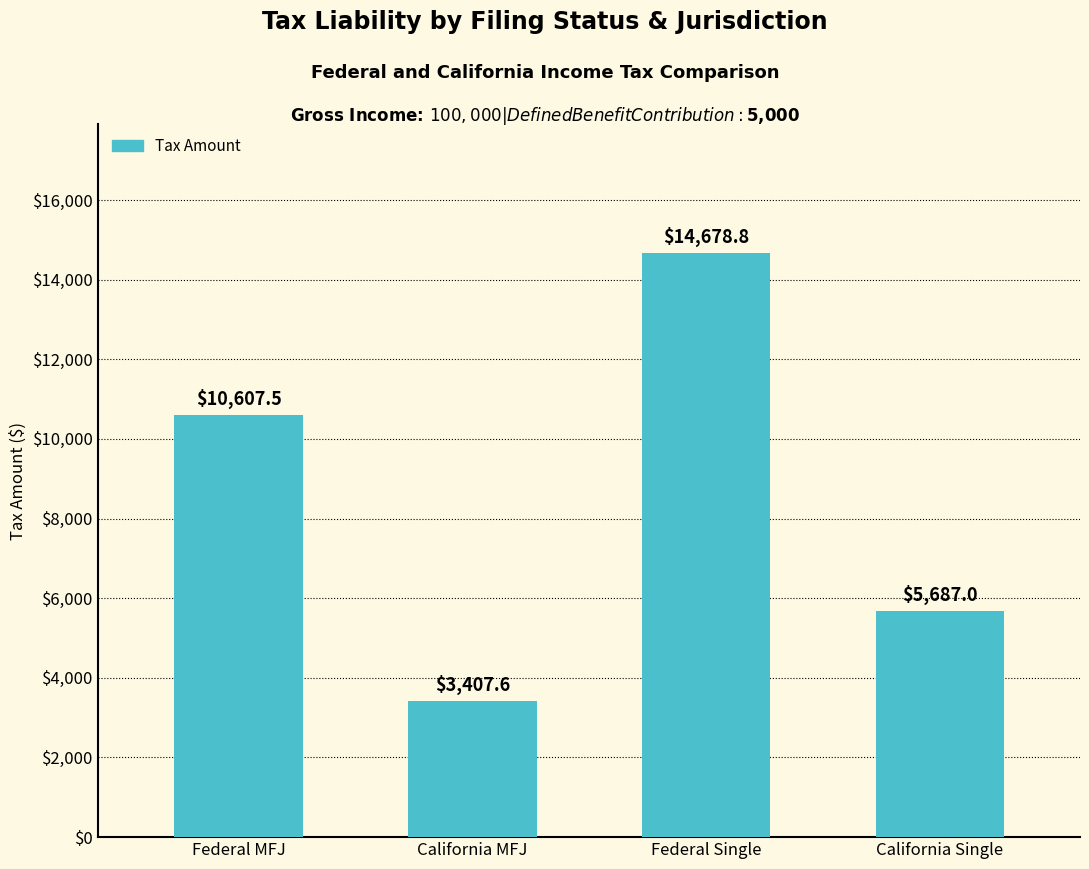

What is the minimum value shown in the chart?

3407.6